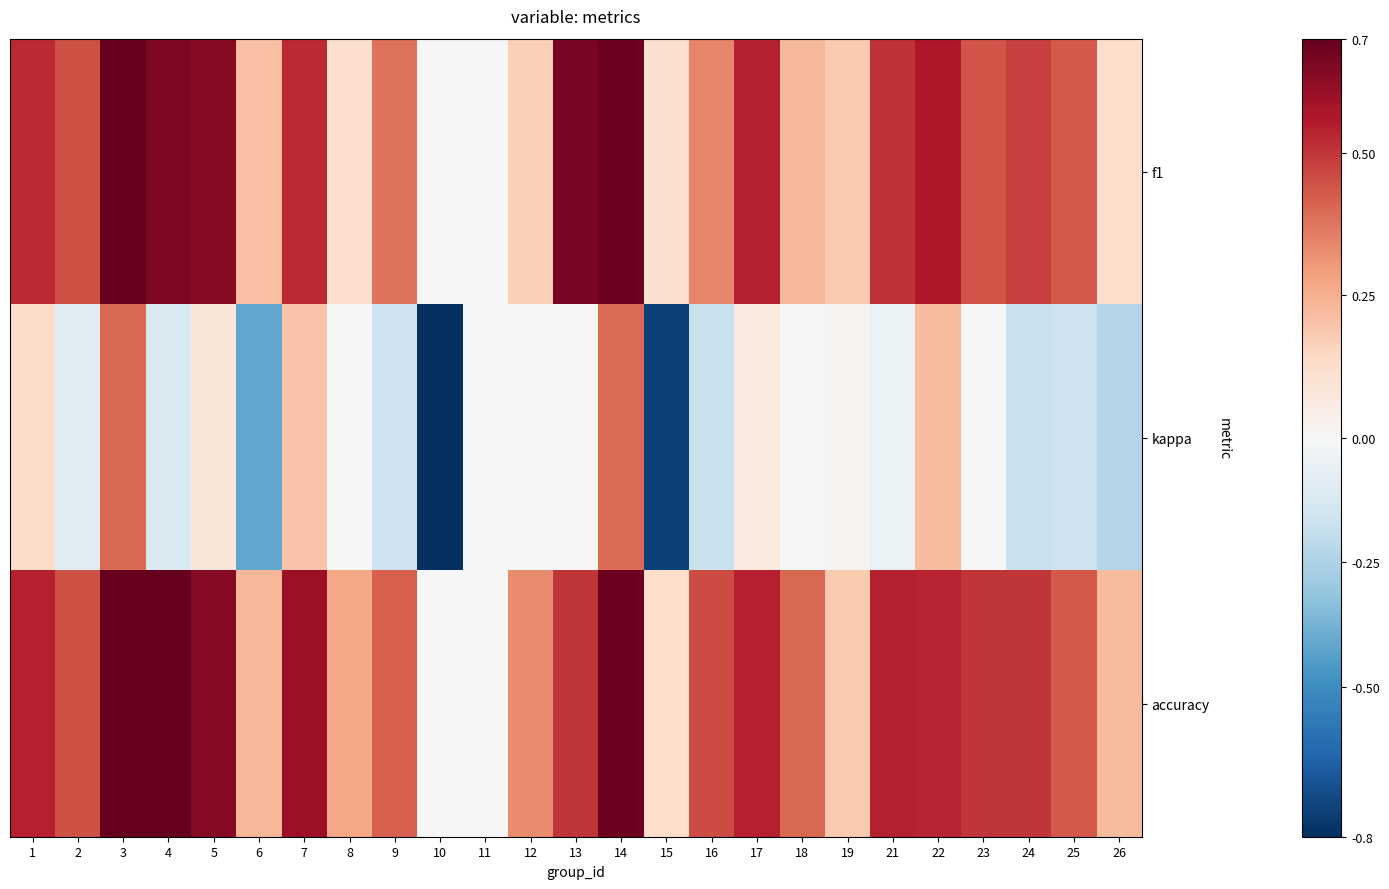

Between 10 and 23, which series saw the biggest shift?

kappa